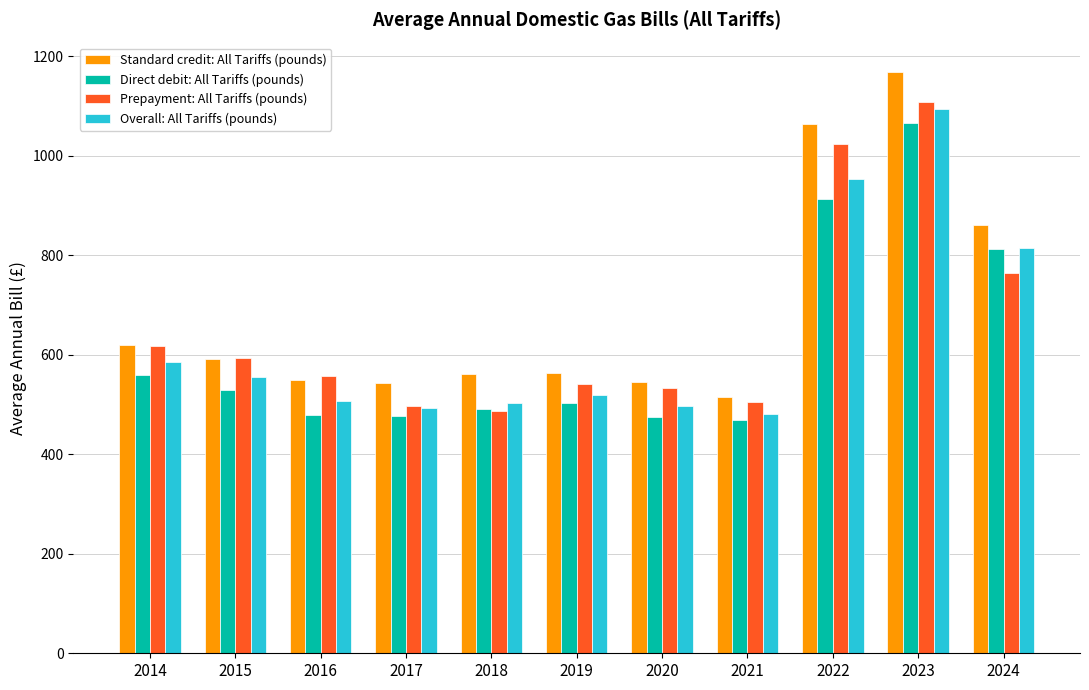

Rank the series by their maximum value, from highest to lowest.

Standard credit: All Tariffs (pounds), Prepayment: All Tariffs (pounds), Overall: All Tariffs (pounds), Direct debit: All Tariffs (pounds)